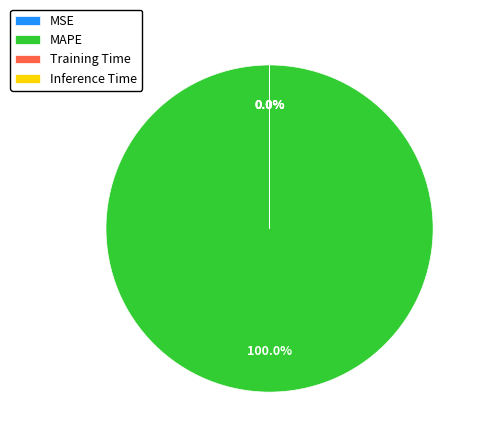

To the nearest percent, what is the average slice percentage?

25%